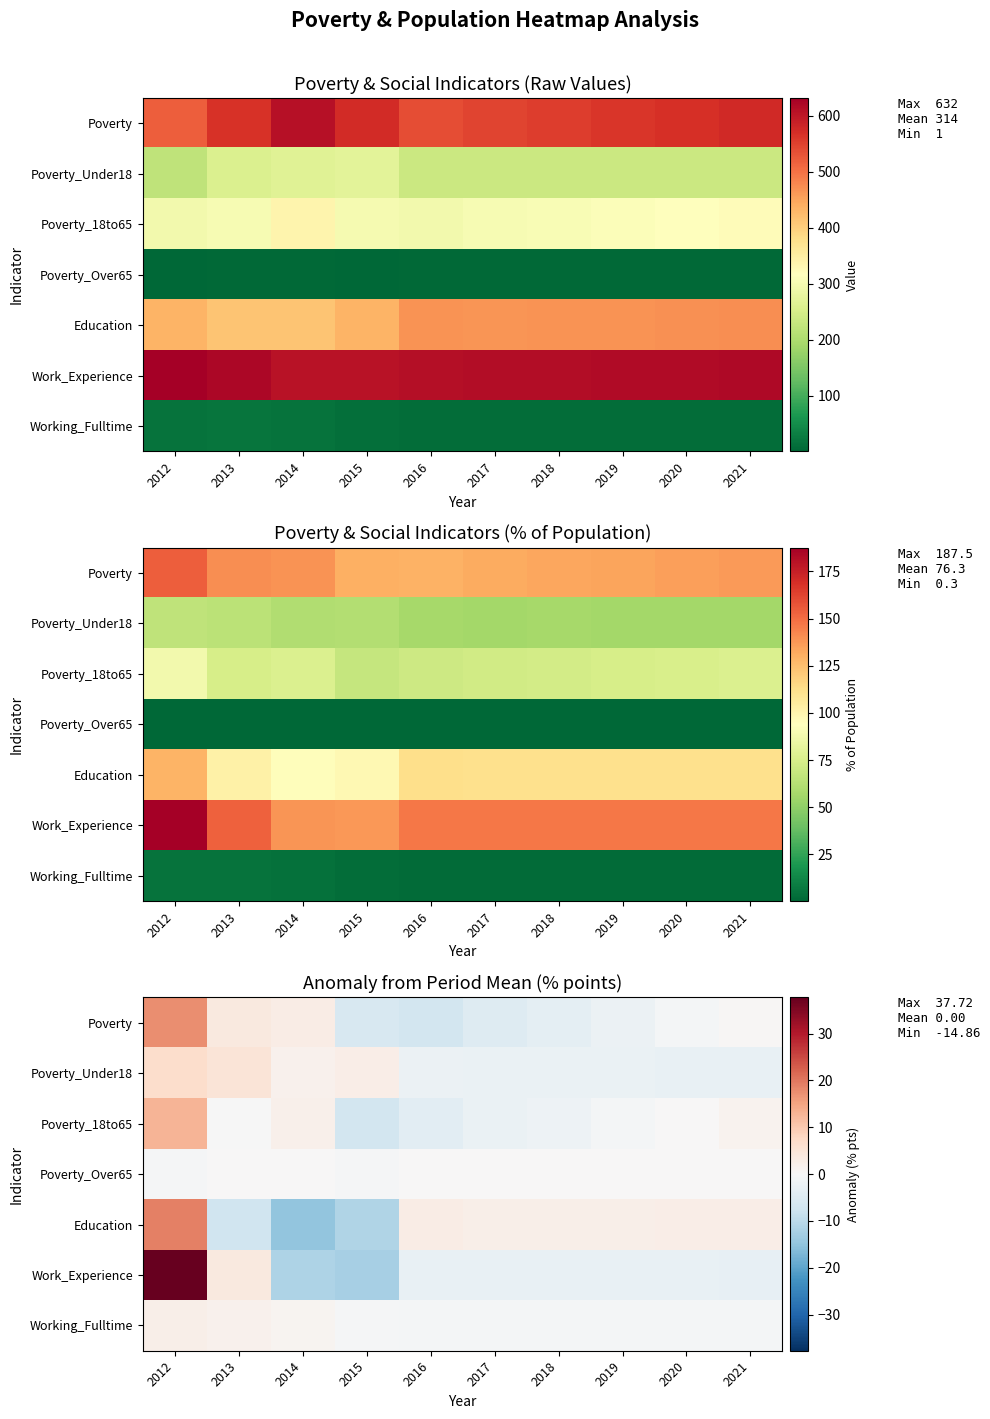

What is the smallest value displayed?

-14.9